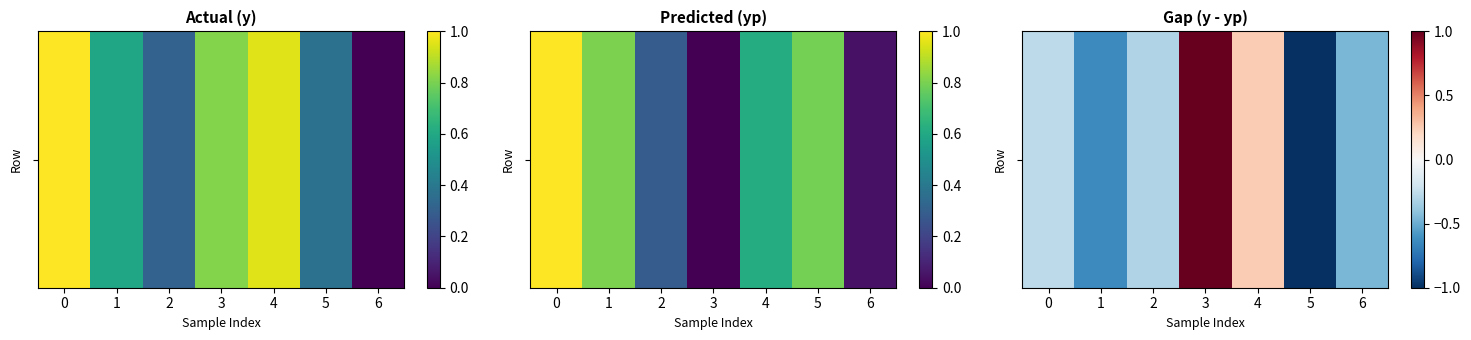

List the labels in order of value, largest first.

3, 4, 0, 2, 6, 1, 5